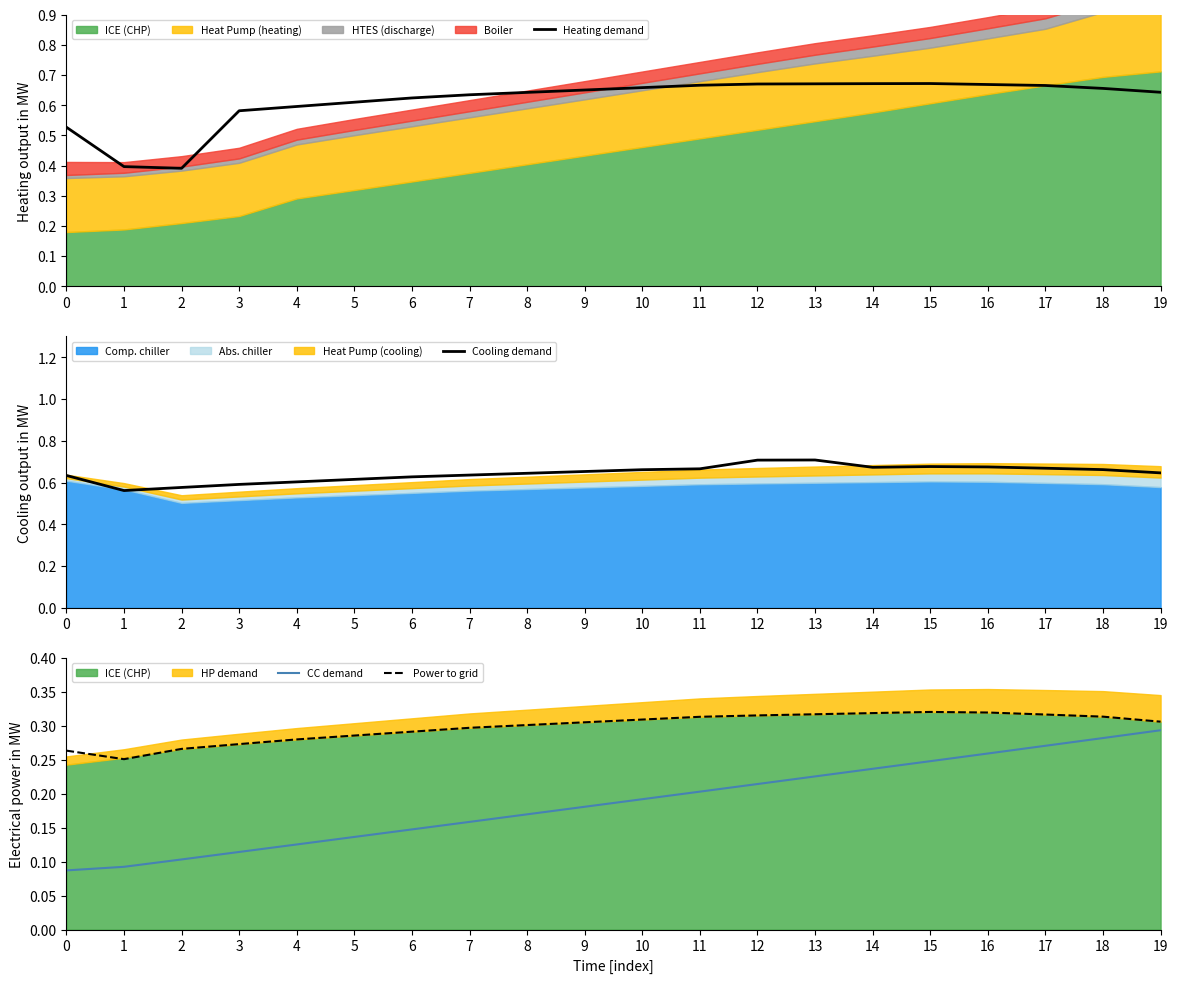

What is the highest value of the Heating demand series?

0.7